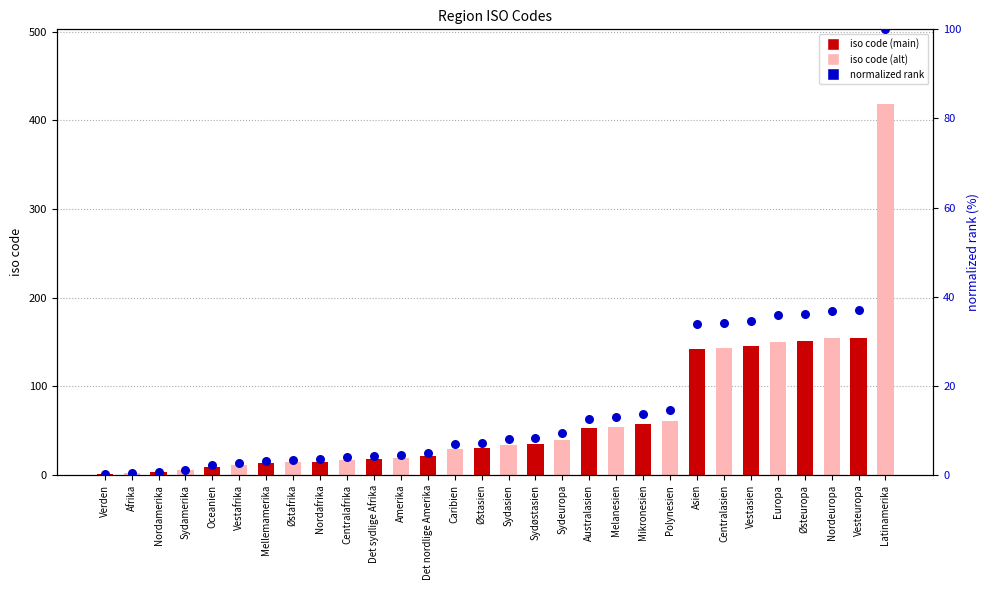

What is the total value across all series at Vestasien?

179.6